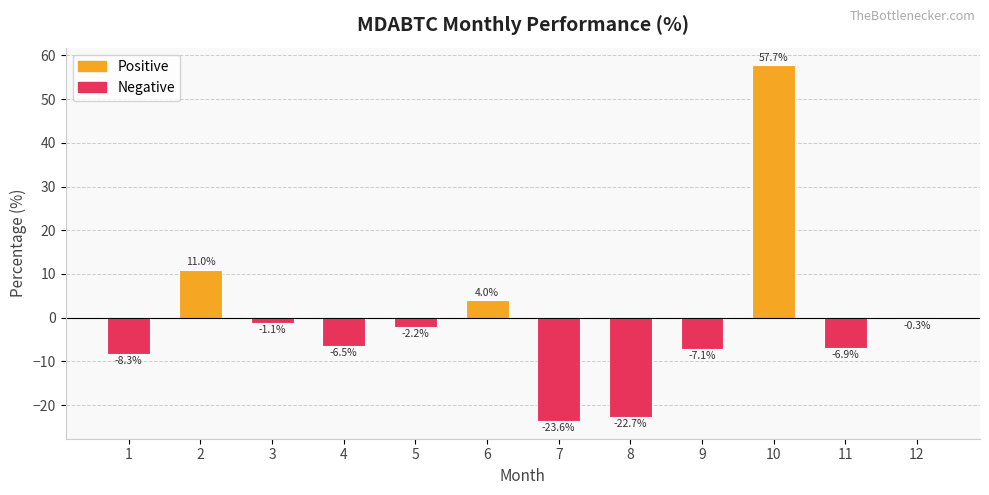

Reading right to left, what are all the values shown in this chart?

-0.3	-6.9	57.7	-7.1	-22.7	-23.6	4.0	-2.2	-6.5	-1.1	11.0	-8.3